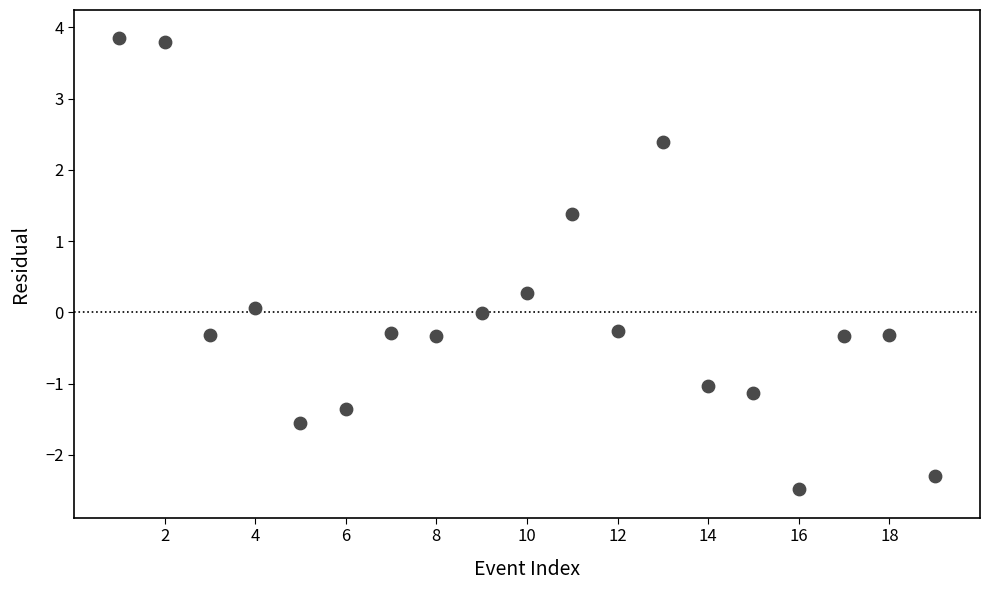

What is the range of Y values (max minus min)?

6.3